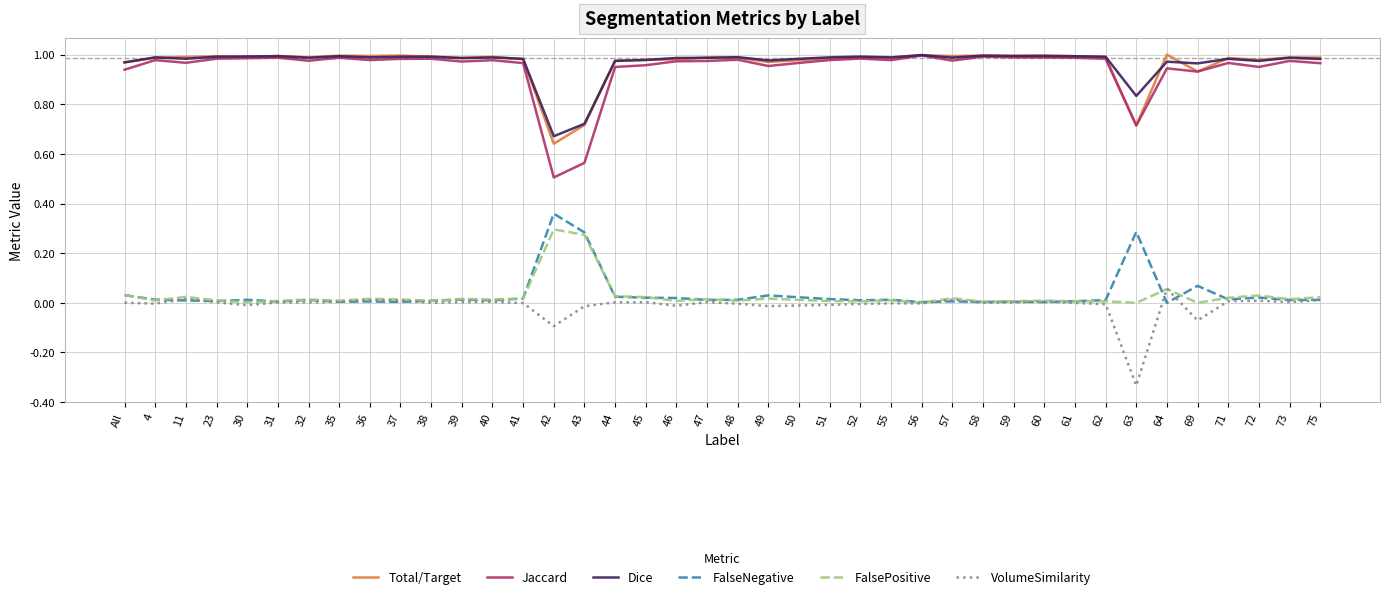

True or false: Dice and FalseNegative intersect in this chart.

False